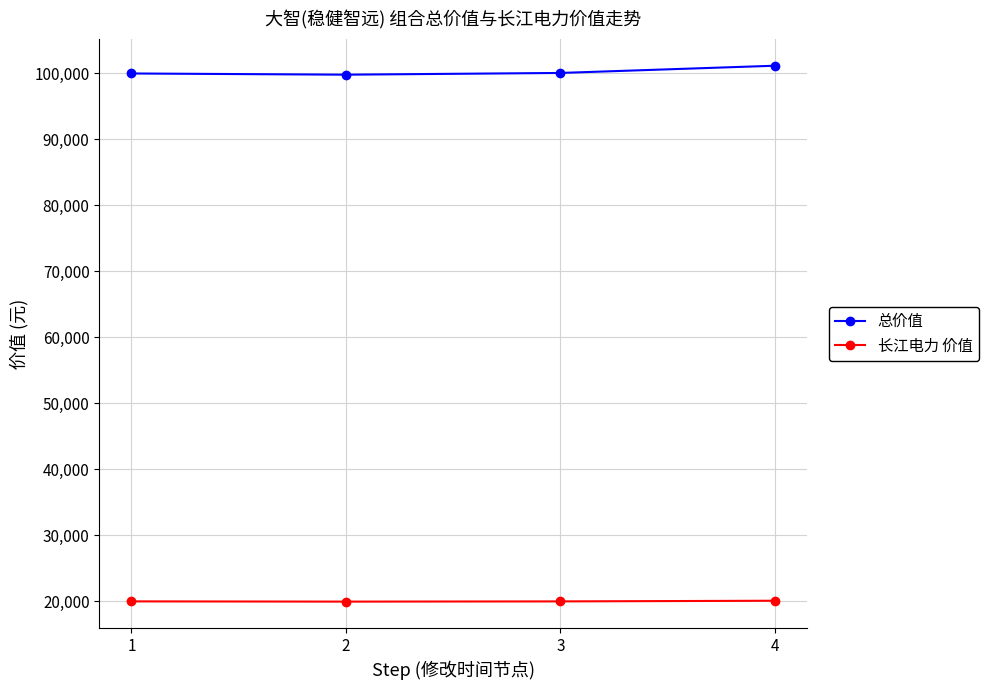

What is the value of the 总价值 point at the 4th from the left?

101173.7